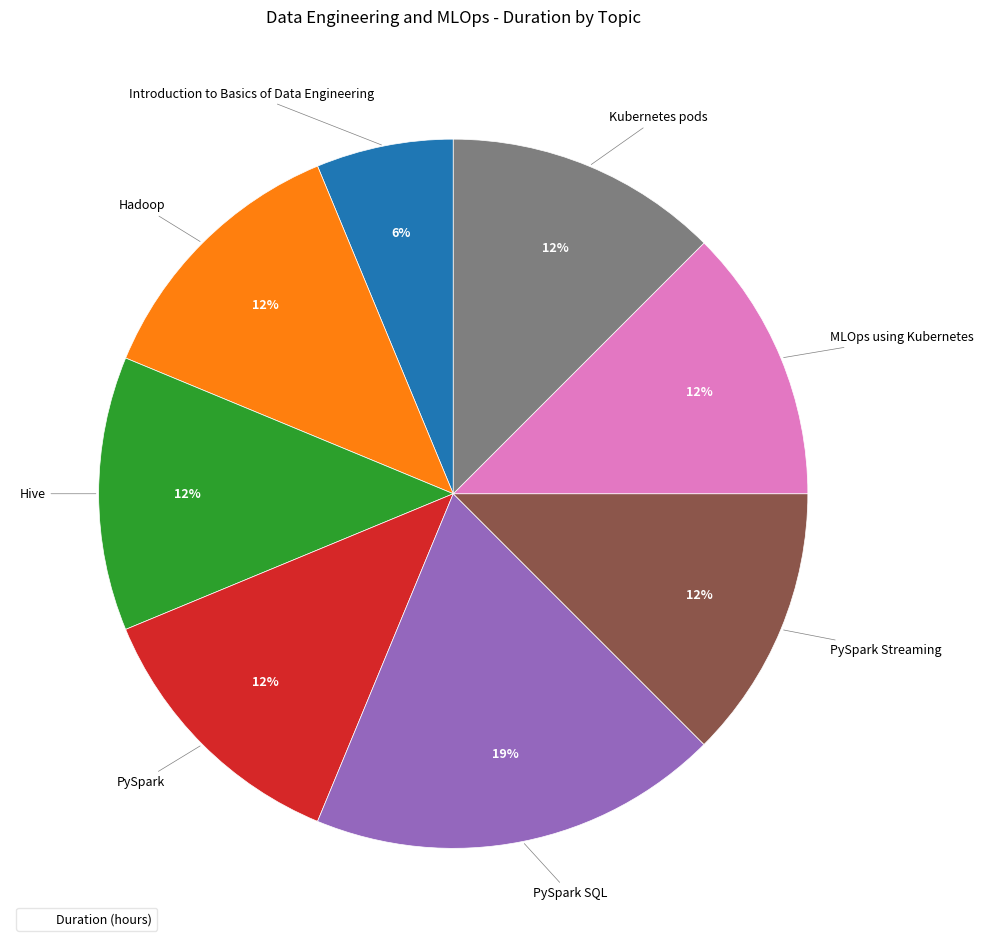

To the nearest percent, what is the average slice percentage?

12%